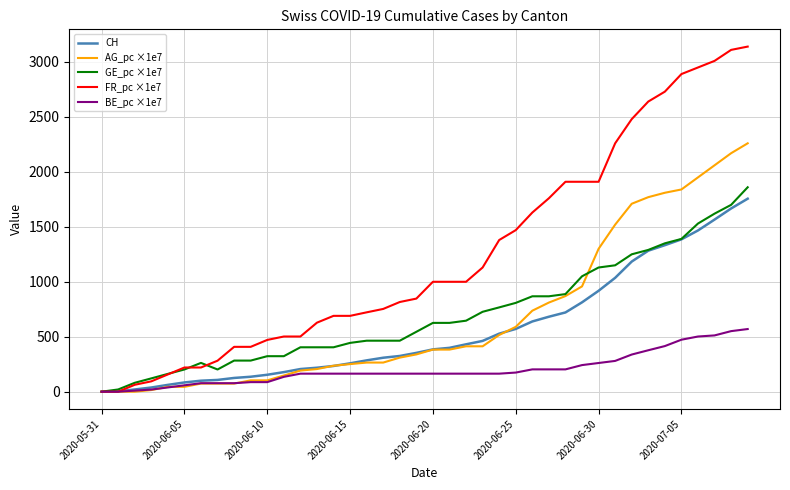

Which series has the largest total across all categories?

FR_pc ×1e7